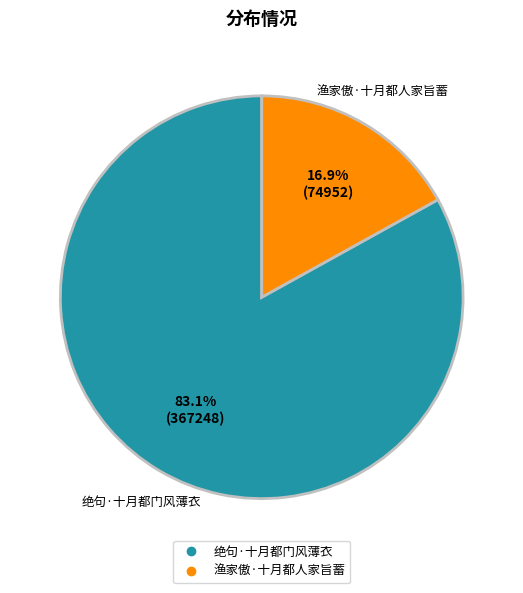

To the nearest percent, what is the average slice percentage?

50%